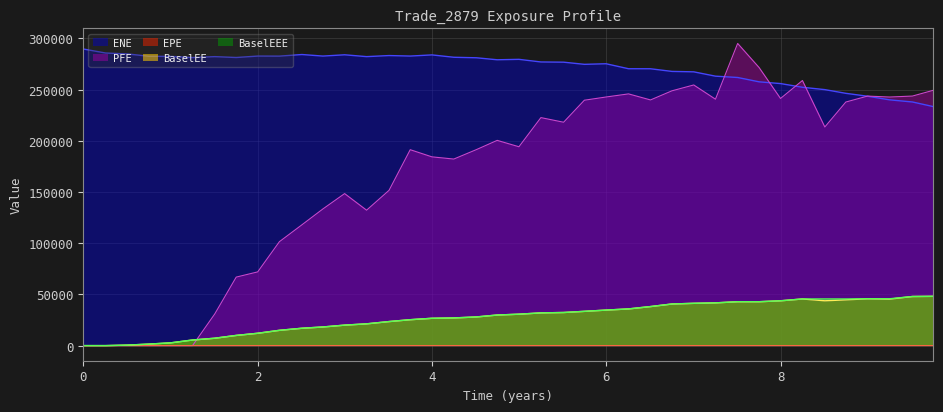

How many data points does each series have?

40